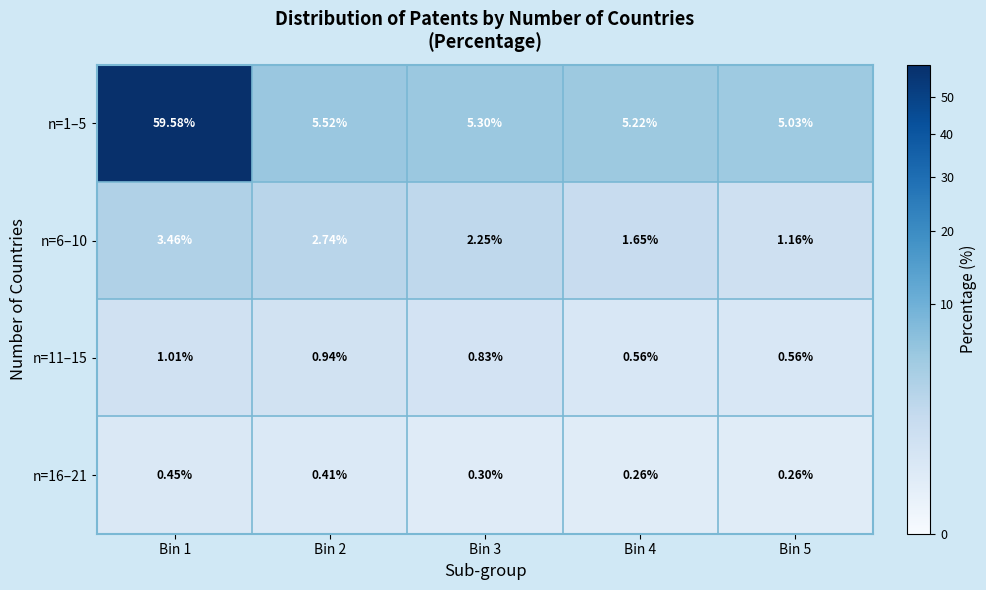

Is the value of n=1–5 at Bin 1 greater than the value of n=16–21 at Bin 3?

Yes